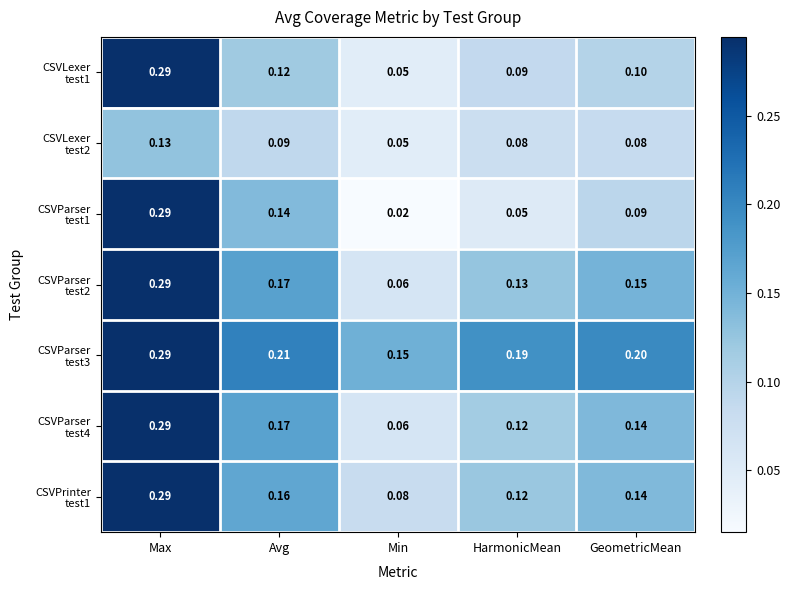

At which category is the sum across all series the highest?

Max